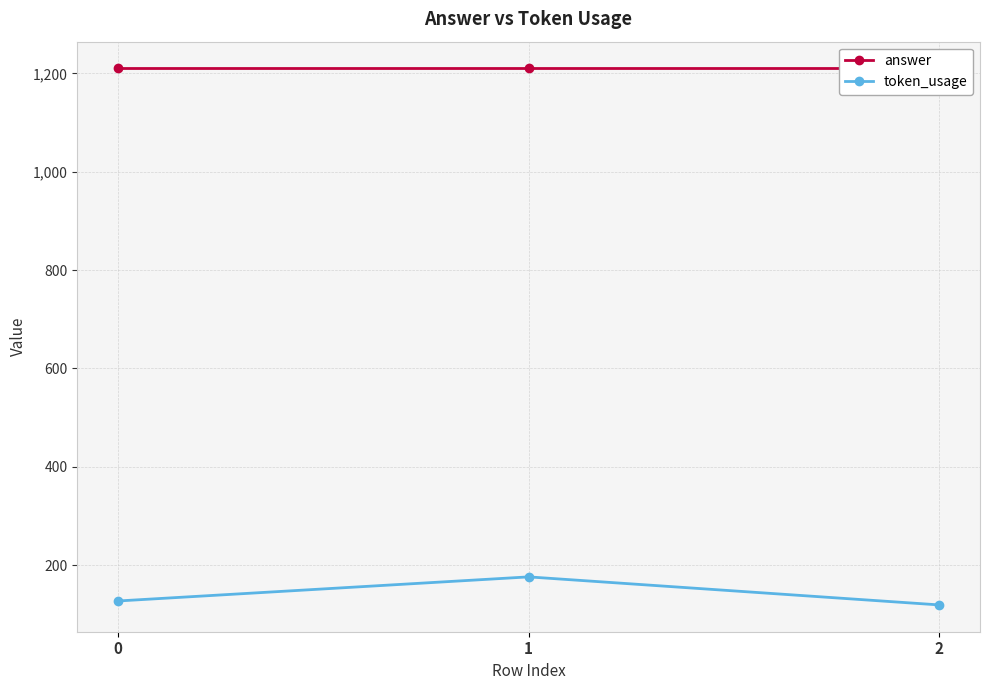

Reading left to right, what are all the values shown in this chart?

answer: 0=1210	1=1210	2=1210
token_usage: 0=127	1=176	2=119